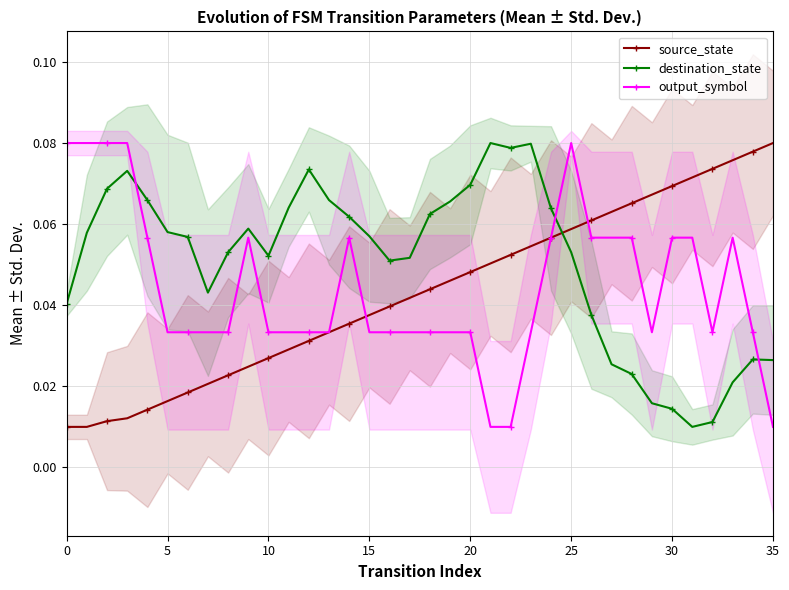

At which label is destination_state closest to 0?

31